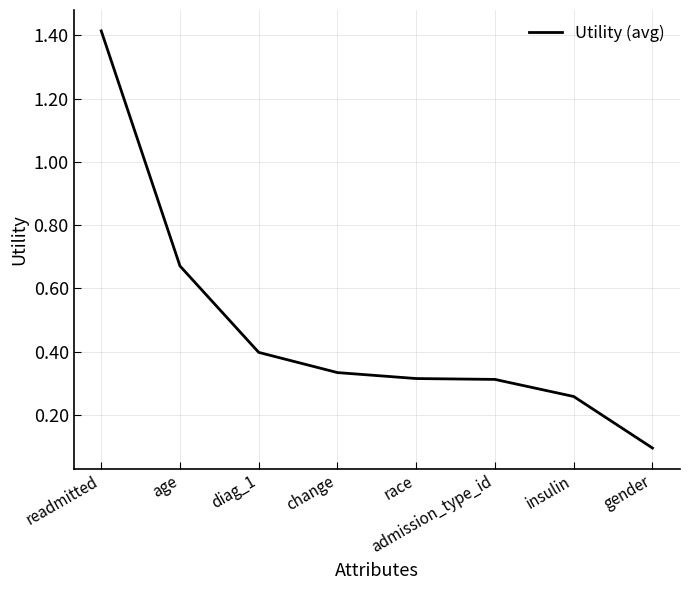

The chart shows a value of 0.3 at admission_type_id. True or false?

True